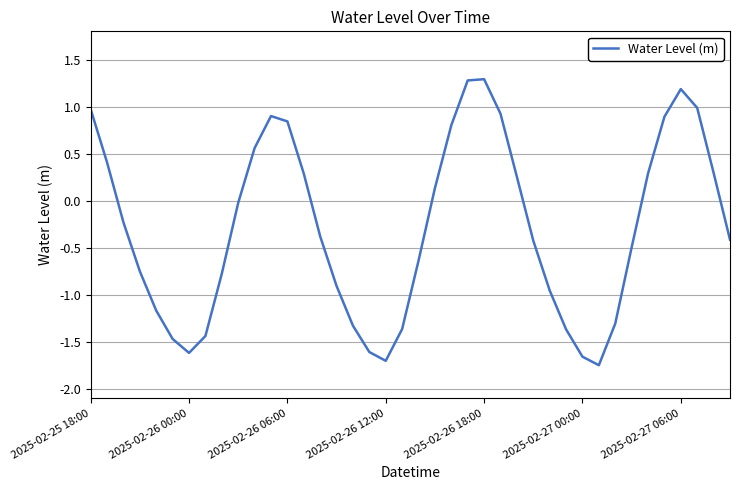

What is the greatest value displayed?

1.3